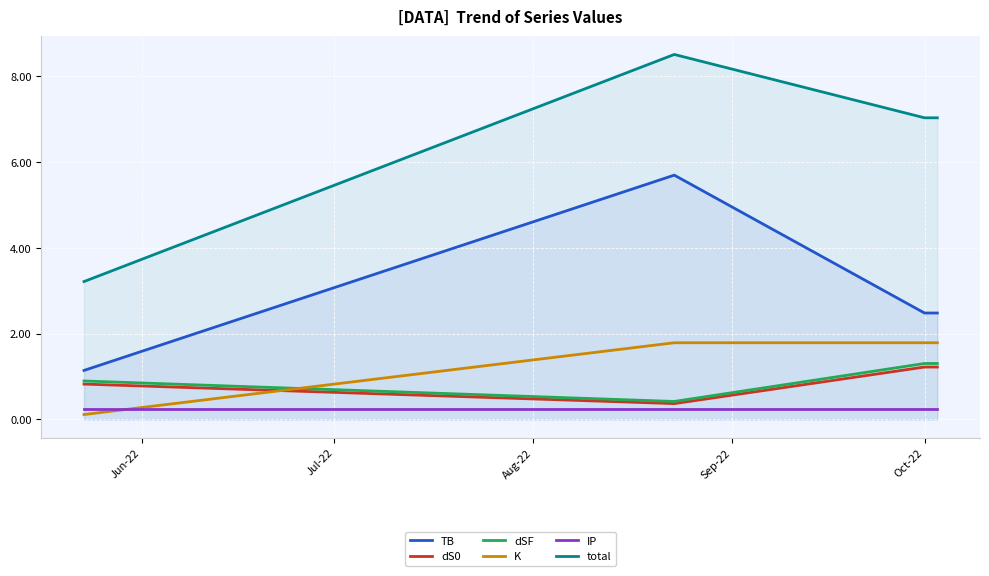

Count the number of categories in the chart.

4